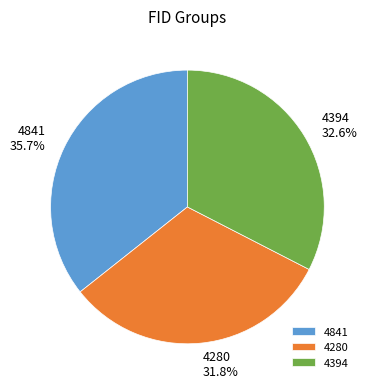

To the nearest percent, what is the difference between the 4280 and 4841 slice percentages?

4%